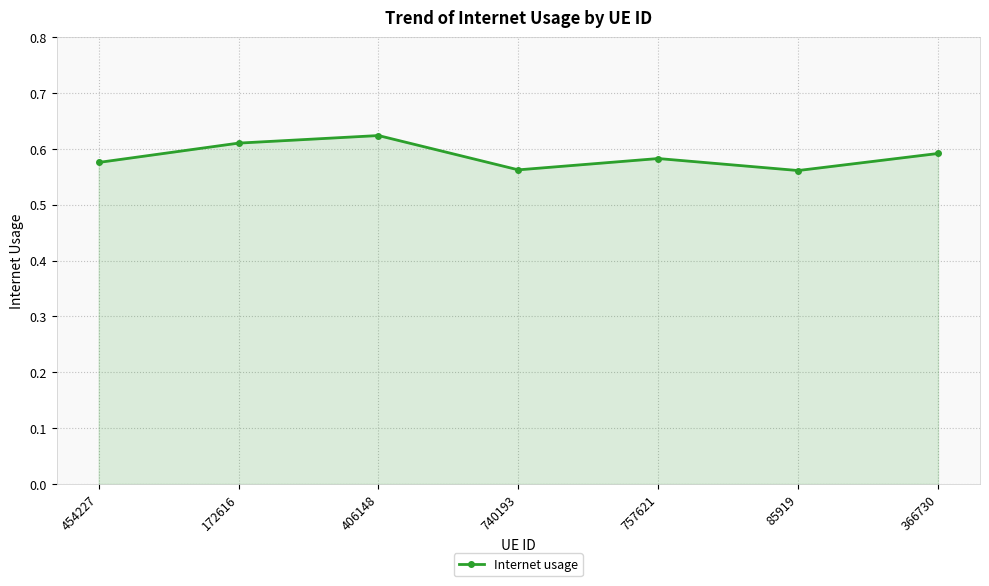

What is the sum of the values at 85919 and 740193?

1.1